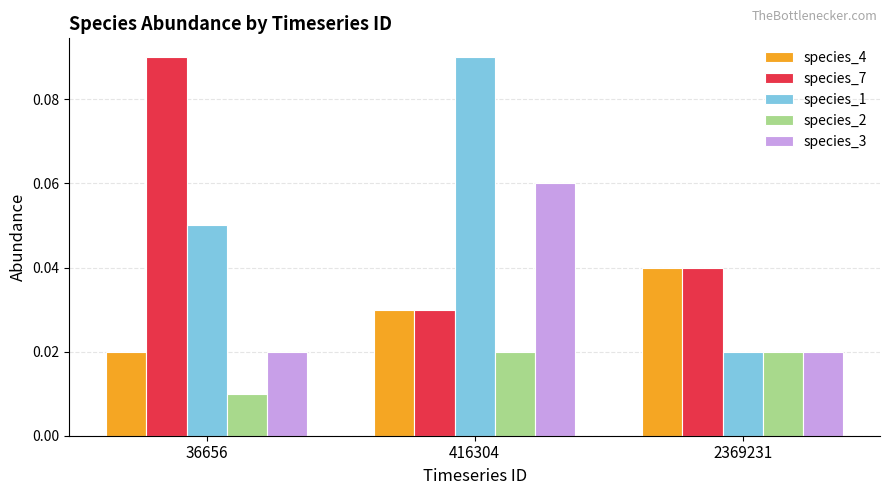

Which series has the widest spread of values?

species_1